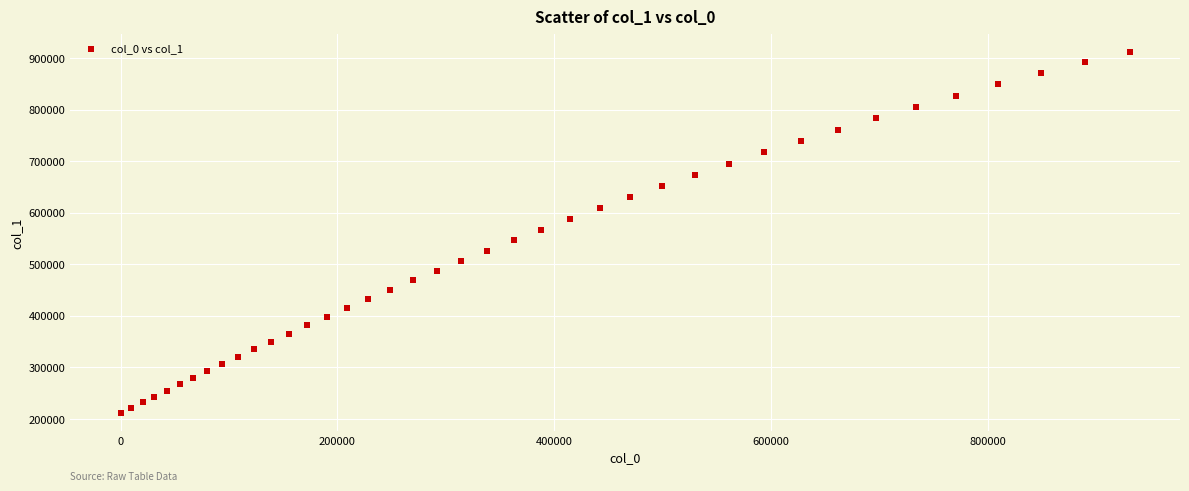

What is the range of Y values (max minus min)?

701142.8